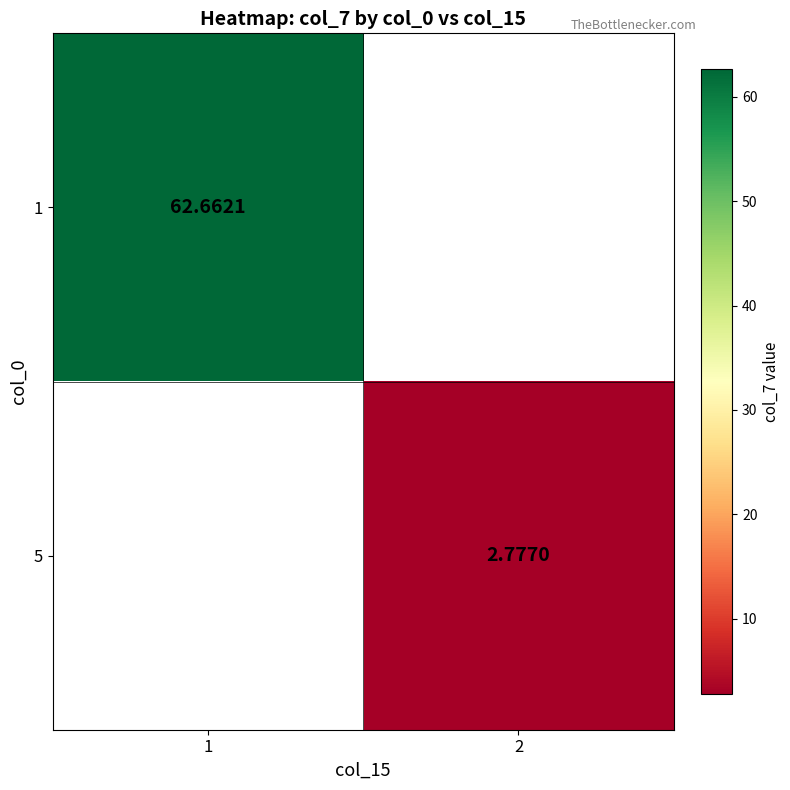

Rank the series by their average value, from lowest to highest.

1, 5